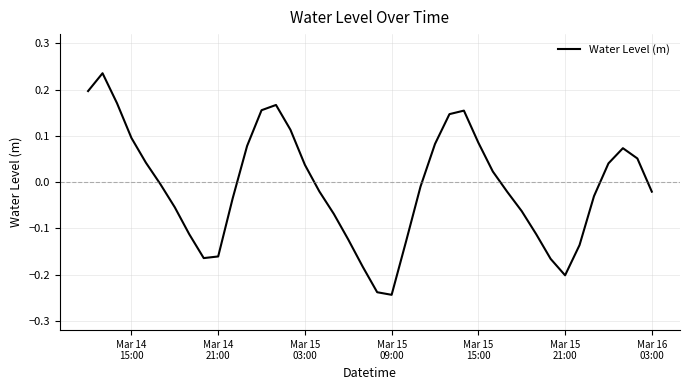

What is the difference between the maximum and minimum values?

0.5